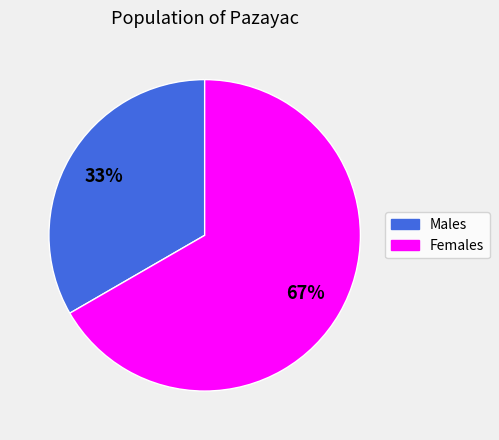

To the nearest percent, what is the average slice percentage?

50%